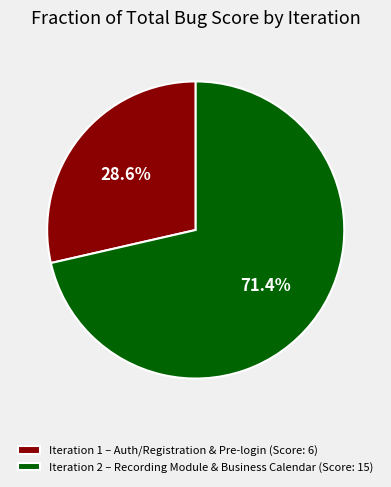

Count the number of slices in the pie.

2